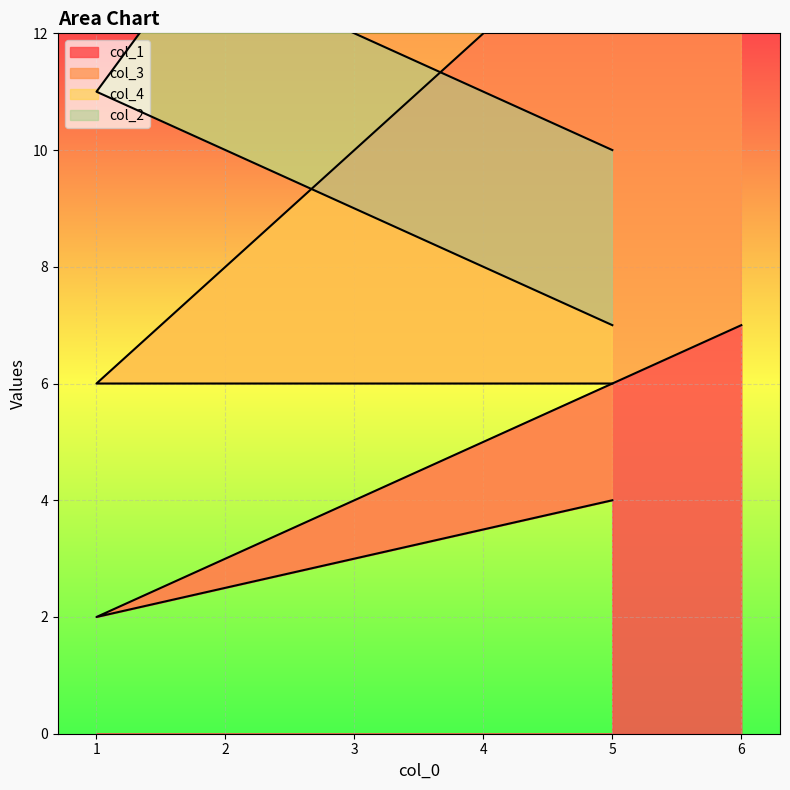

What is the difference between the maximum and minimum values in the col_1 series?

5